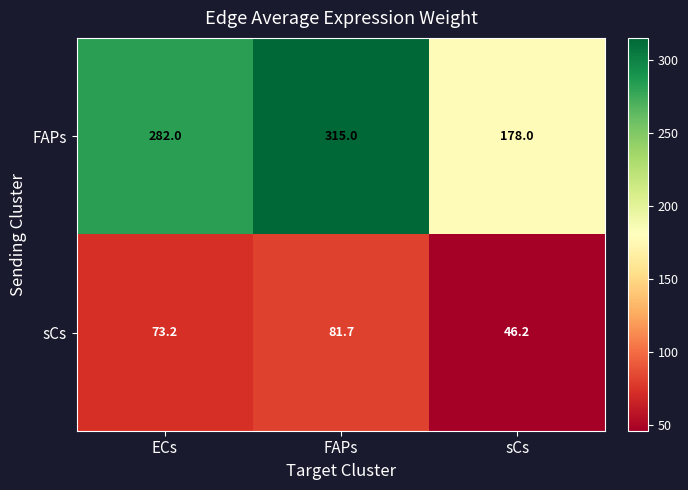

Reading right to left, extract all data points from this chart.

FAPs: 178.0	315.0	282.0
sCs: 46.2	81.7	73.2